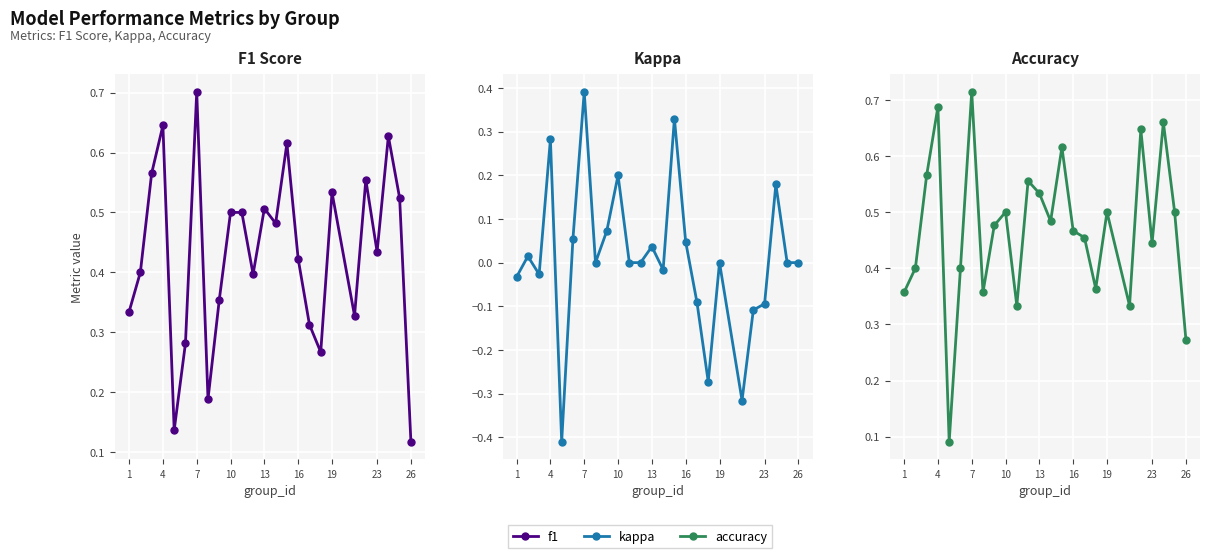

What is the sum of all kappa values?

0.2